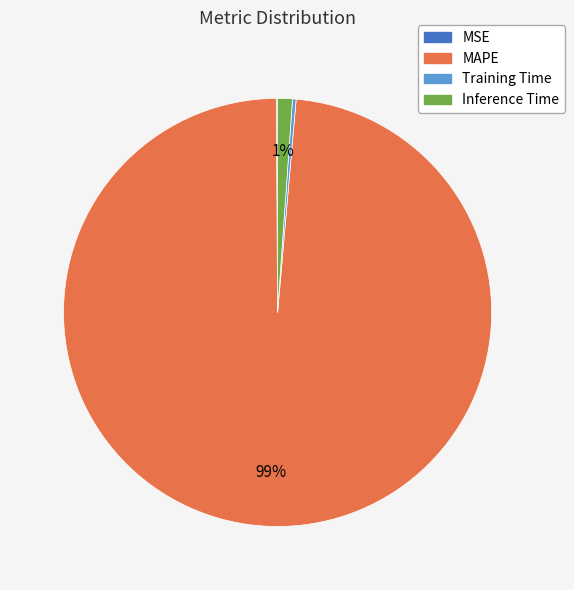

Which has a higher value, MAPE or Inference Time?

MAPE